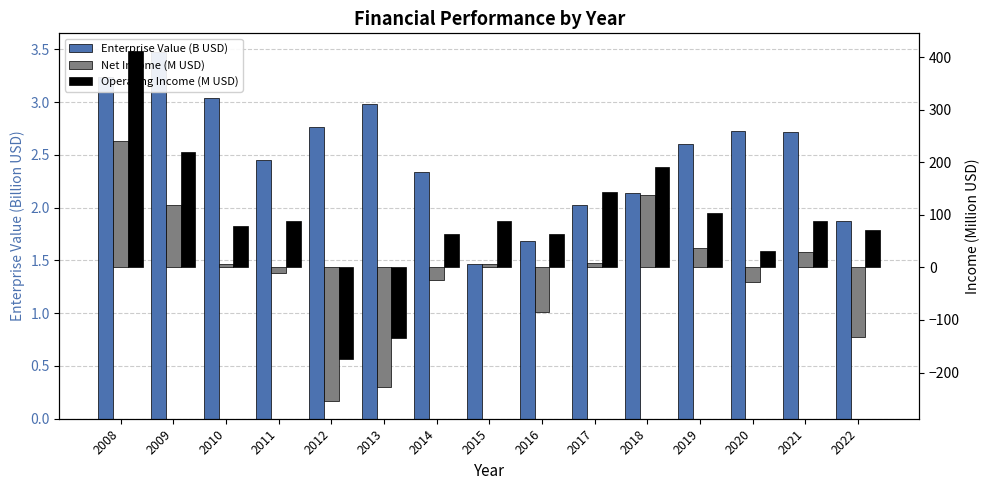

The Net Income (M USD) series shows 11.8 at 2017. True or false?

False